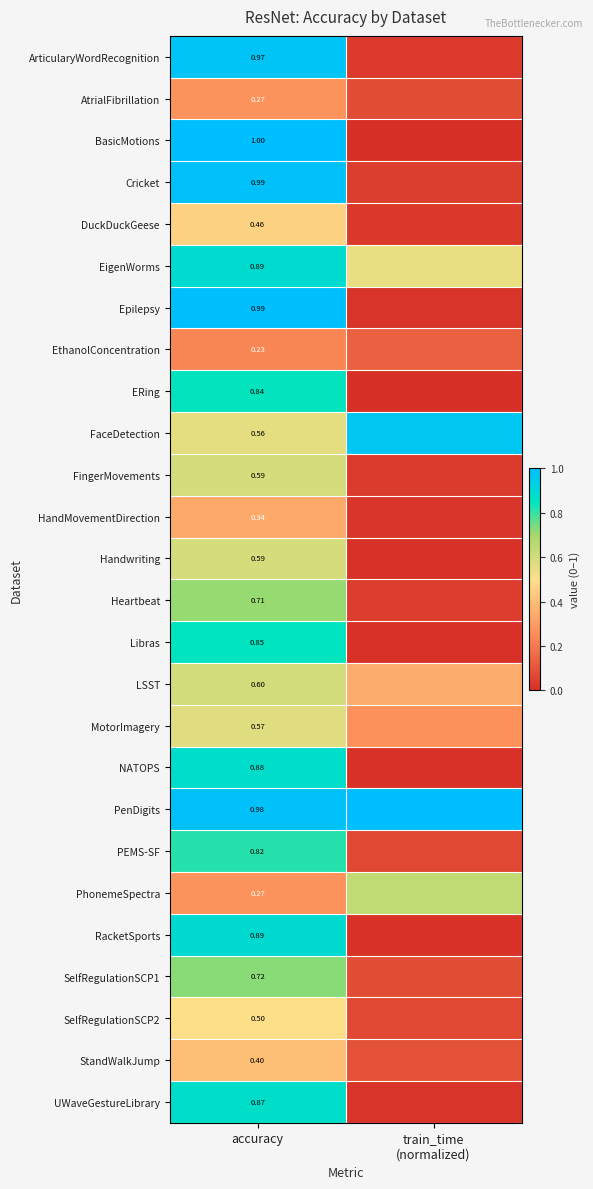

What is the minimum value for PhonemeSpectra?

0.3